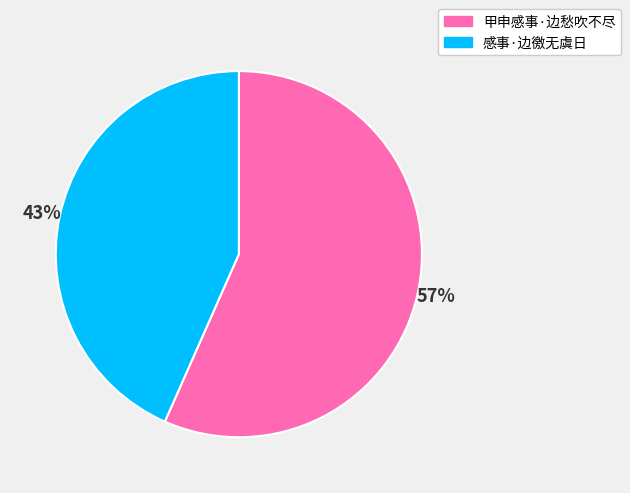

True or false: 感事·边徼无虞日 accounts for 43% of the total.

True